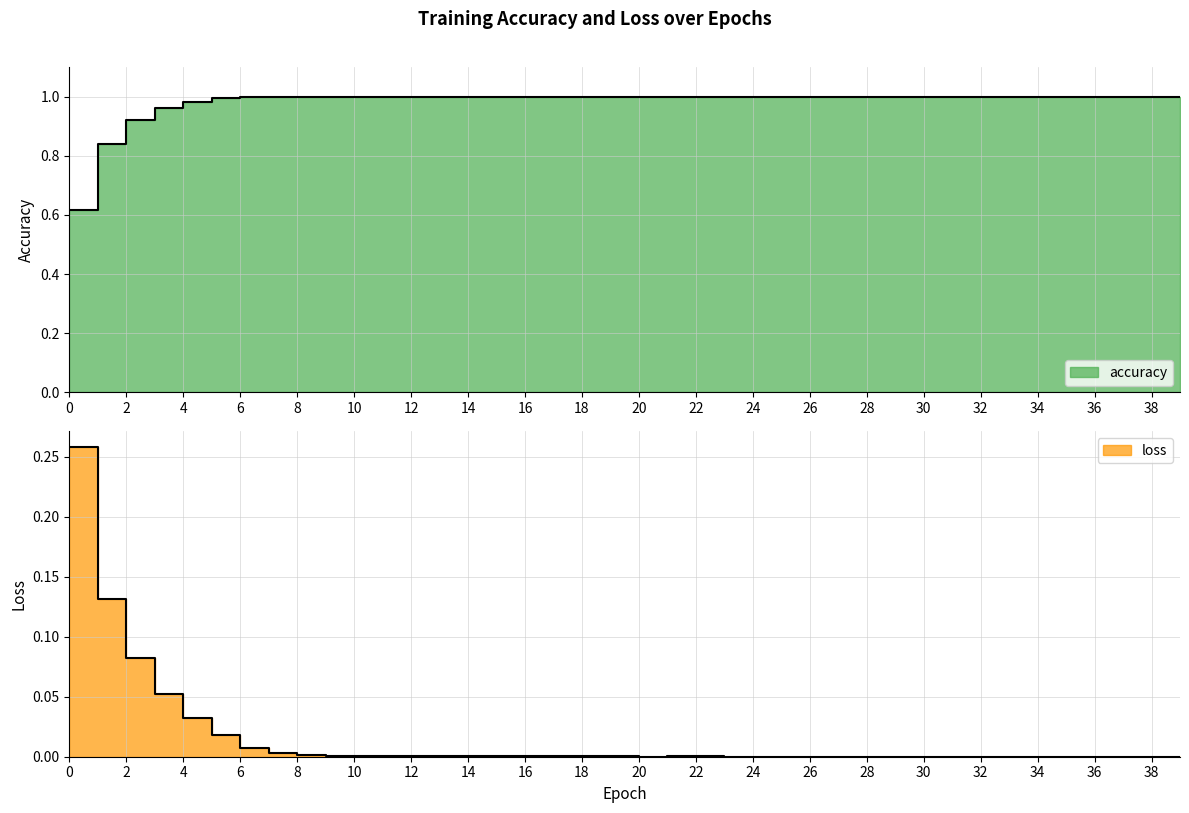

Reading left to right, list all the values displayed in this chart.

accuracy: 0.6	0.8	0.9	1.0	1.0	1.0	1.0	1.0	1.0	1.0	1.0	1.0	1.0	1.0	1.0	1.0	1.0	1.0	1.0	1.0	1.0	1.0	1.0	1.0	1.0	1.0	1.0	1.0	1.0	1.0	1.0	1.0	1.0	1.0	1.0	1.0	1.0	1.0	1.0	1.0
loss: 0.3	0.1	0.1	0.1	0.0	0.0	0.0	0.0	0.0	0.0	0.0	0.0	0.0	0.0	0.0	0.0	0.0	0.0	0.0	0.0	0.0	0.0	0.0	0.0	0.0	0.0	0.0	0.0	0.0	0.0	0.0	0.0	0.0	0.0	0.0	0.0	0.0	0.0	0.0	0.0